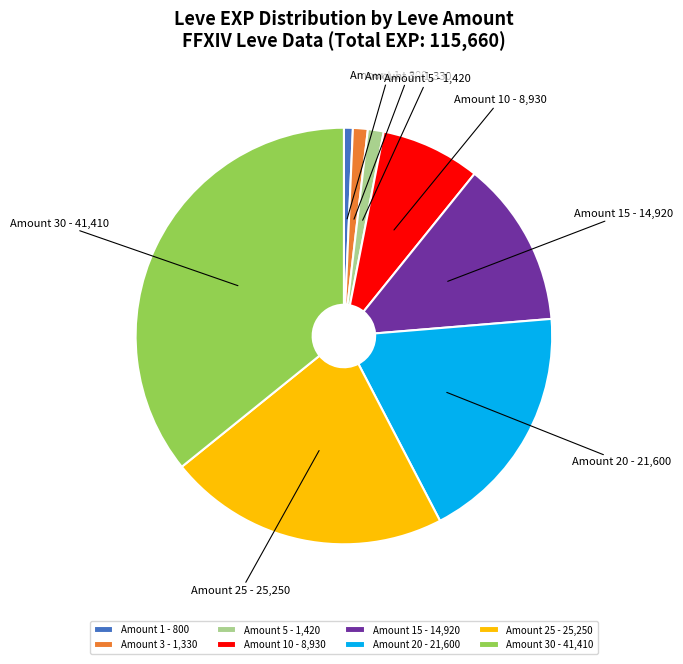

Which has a higher value, Amount 1 - 800 or Amount 10 - 8,930?

Amount 10 - 8,930